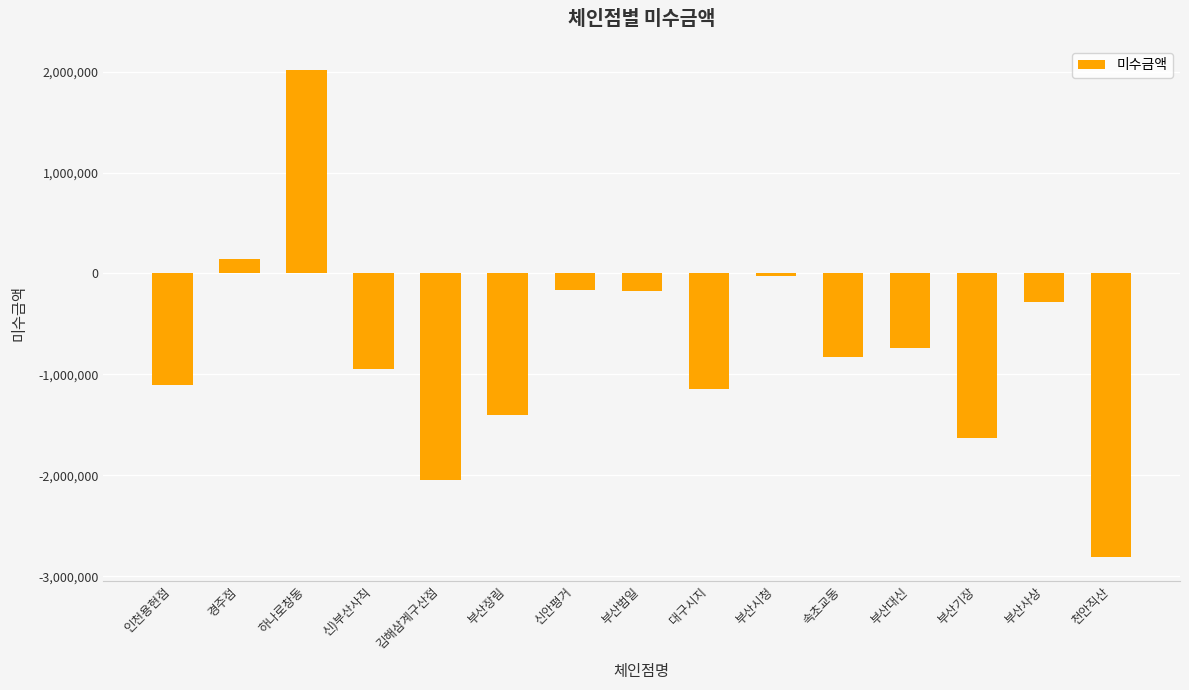

What is the sum of the values at 김해삼계구산점 and 천안직산?

-4847880